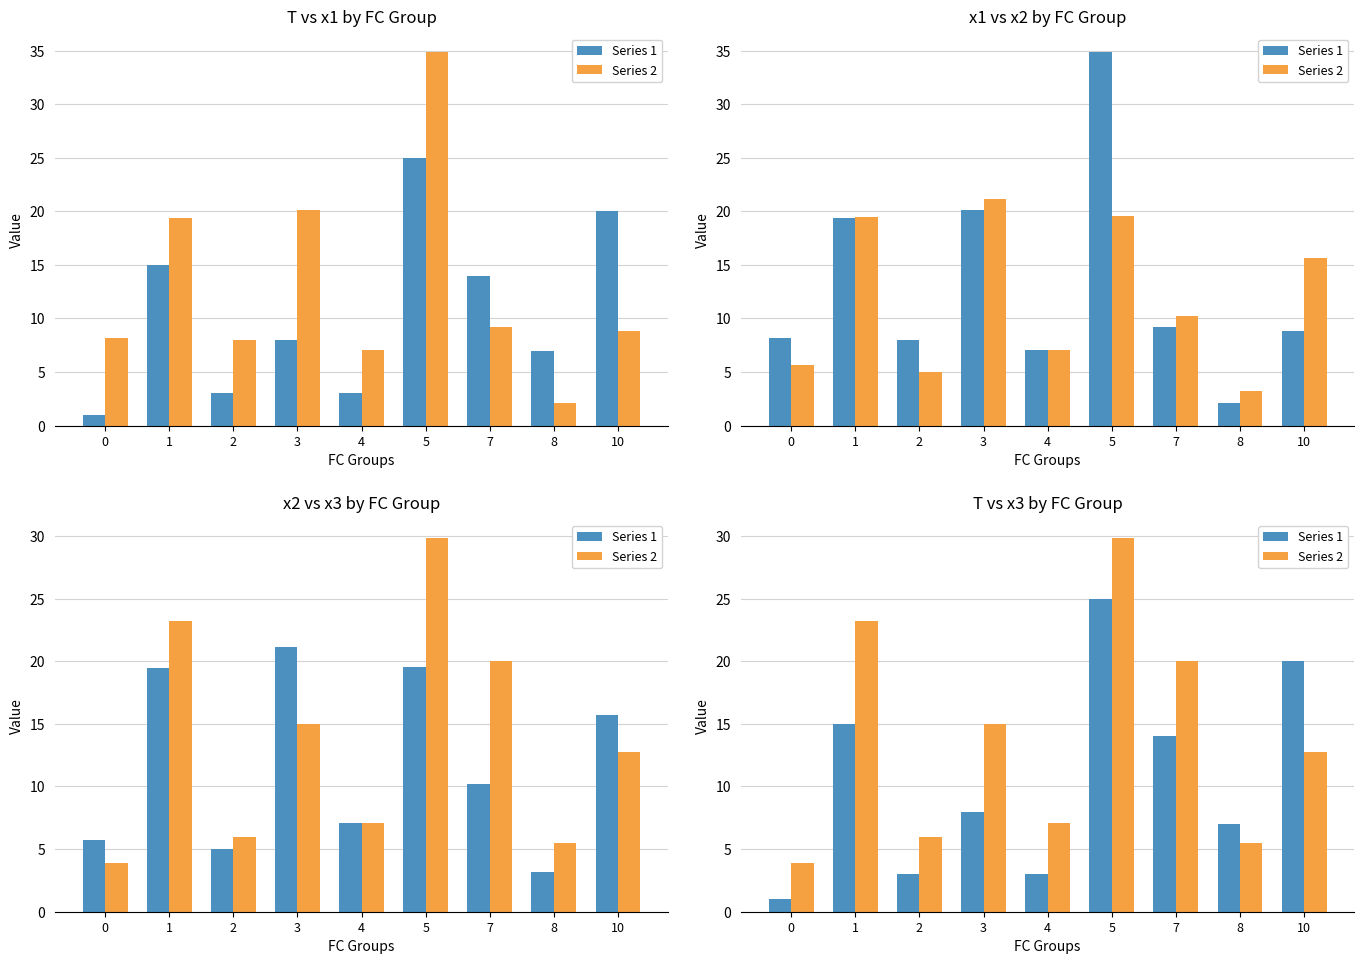

Reading right to left, what are all the values shown in this chart?

Series 1: 10=20.0	8=7.0	7=14.0	5=25.0	4=3.0	3=8.0	2=3.0	1=15.0	0=1.0
Series 2: 10=12.7	8=5.5	7=20.1	5=29.8	4=7.1	3=15.0	2=5.9	1=23.2	0=3.9